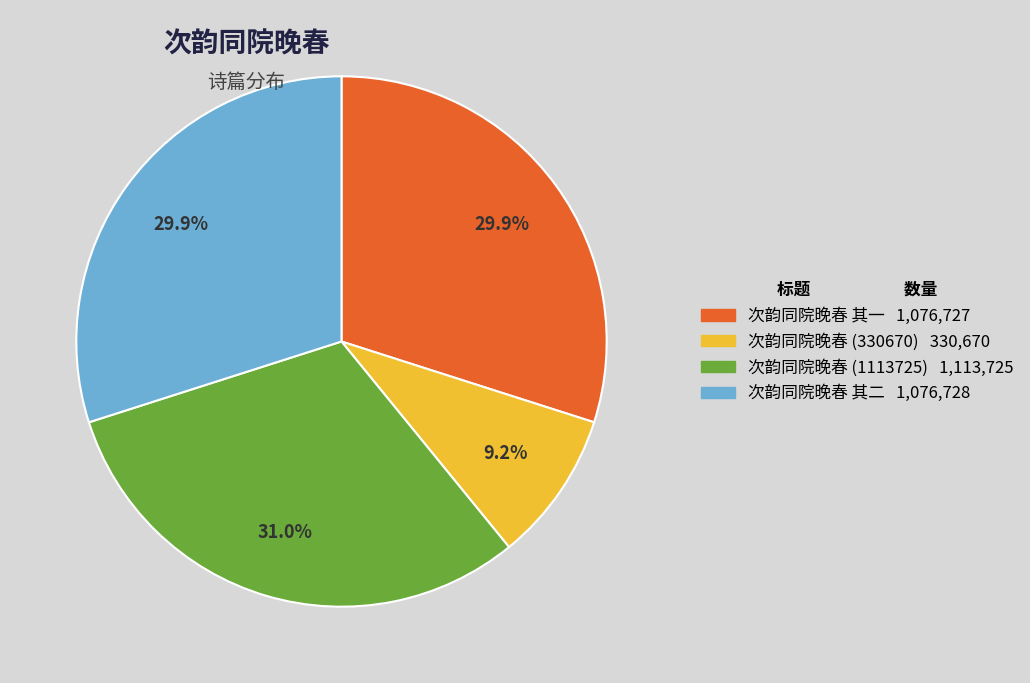

Is there any slice that represents more than half of the pie?

No